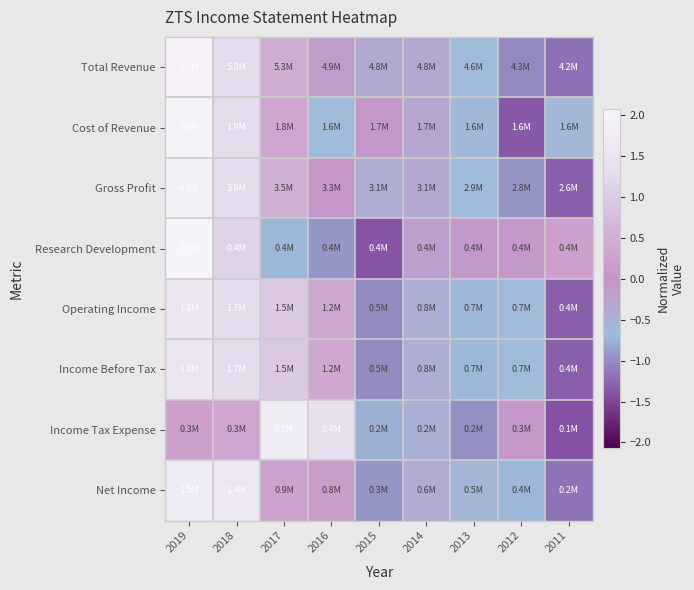

At how many categories does at least one series exceed 0?

5